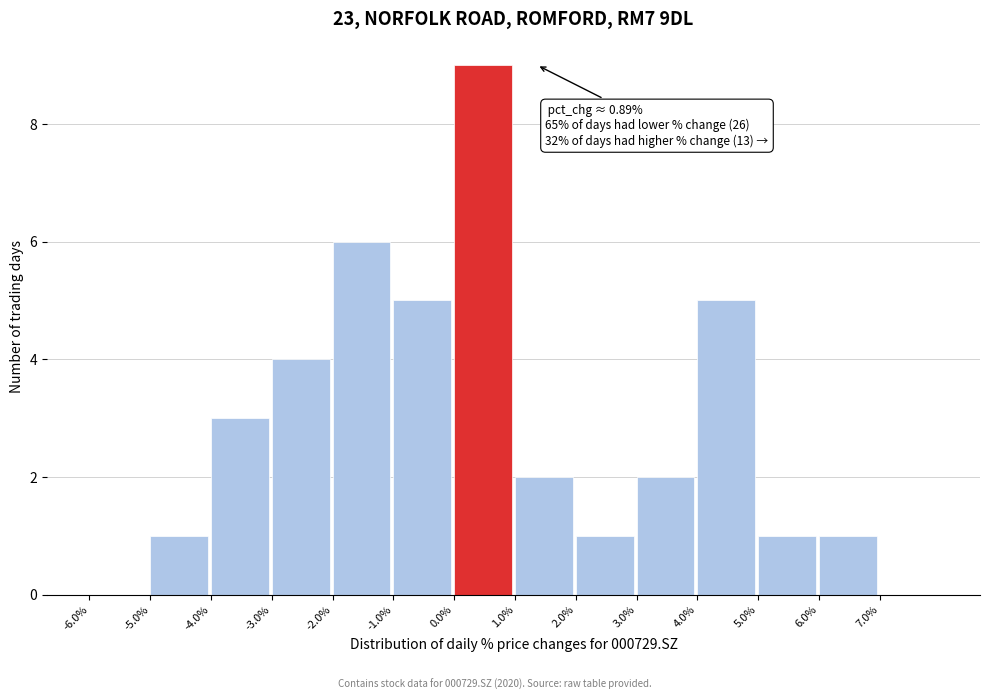

Which range on the x-axis has the tallest bar?

0 to 1